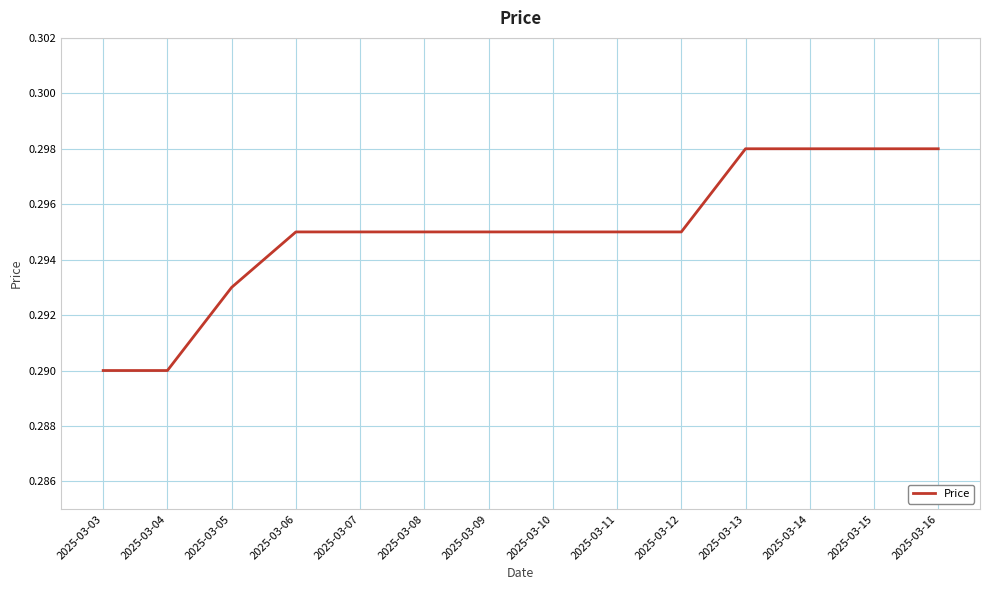

Does the chart have visible grid lines?

Yes